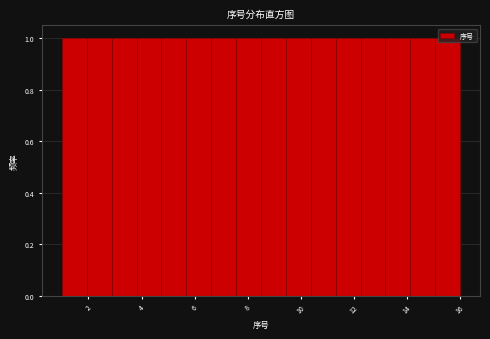

How tall is the bar that spans 5.6 to 6.6 on the x-axis? Neither the bar edges nor the heights are printed on the chart, so give them approximately, as read against the axes.

1